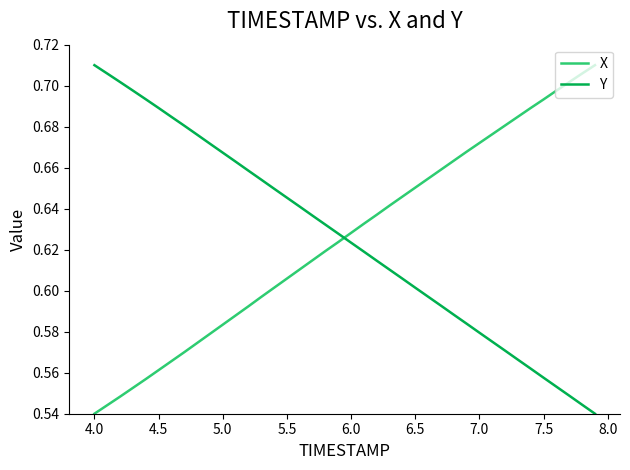

Which series ends up on top after the final intersection of X and Y?

X